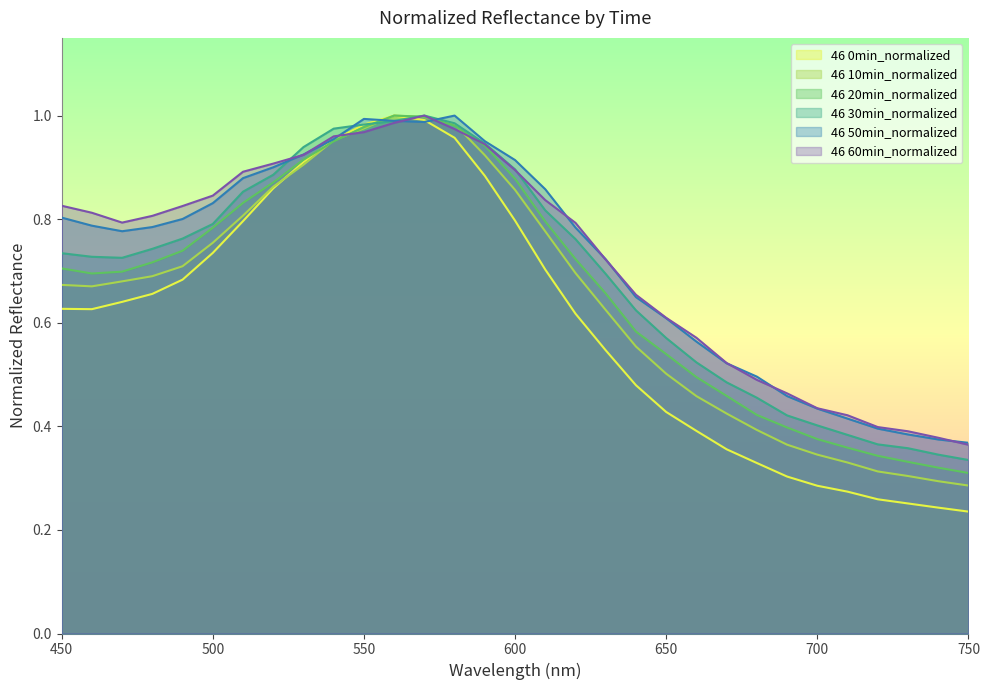

Which has a higher value, 560 or 730?

560